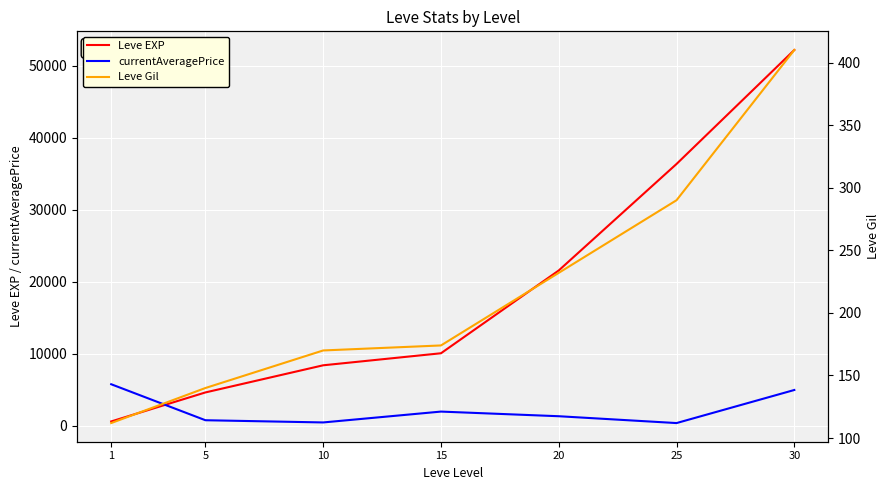

How many data points in Leve EXP are above 10100?

3